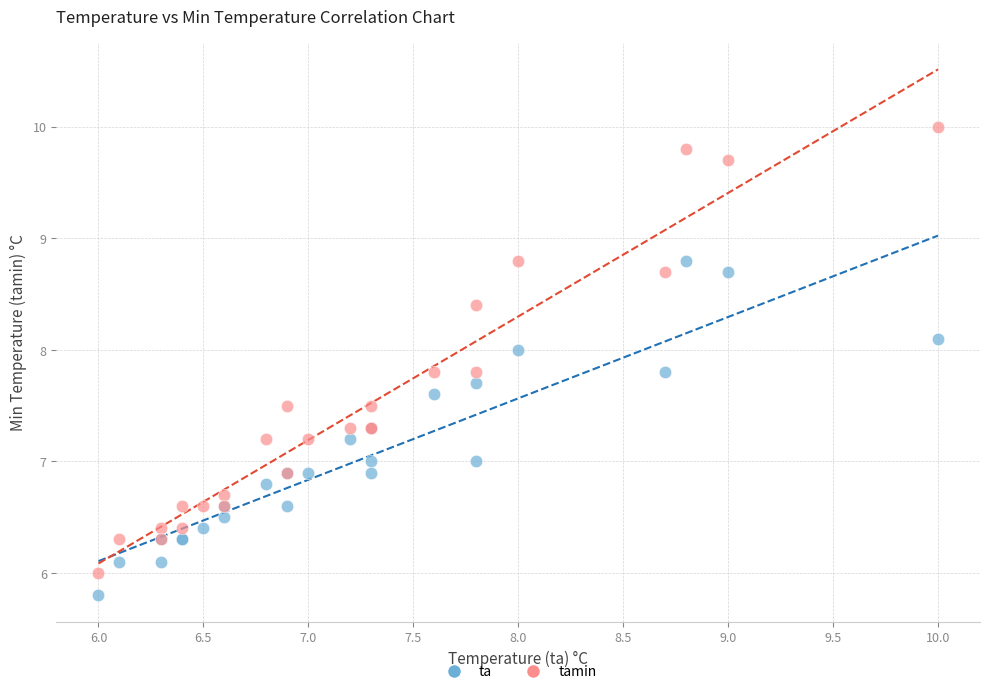

Which series reaches the minimum Y coordinate?

ta